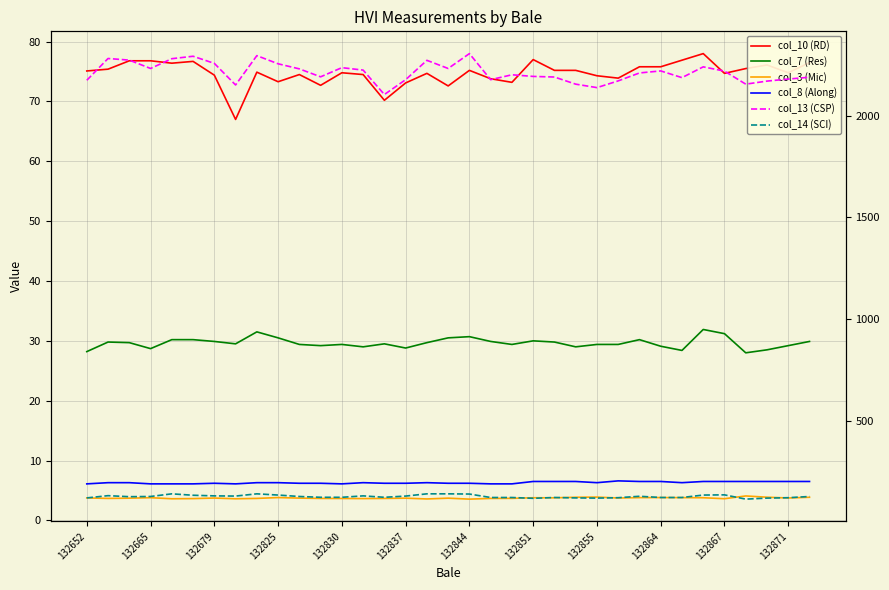

The value of col_14 (SCI) at 29 is 212.6. True or false?

False